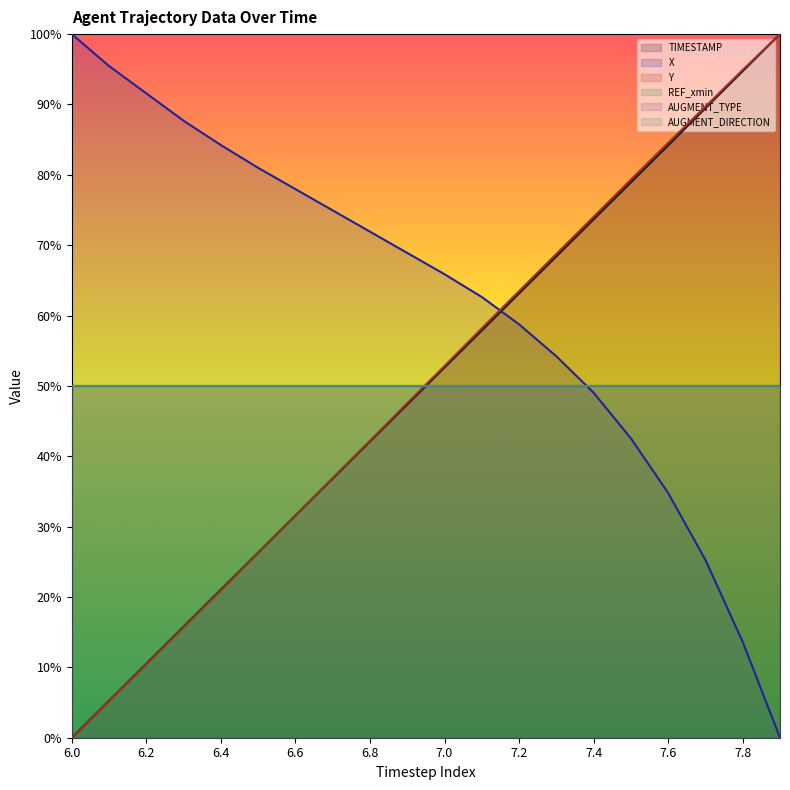

True or false: Y has more than 0 points higher than both neighbors.

False